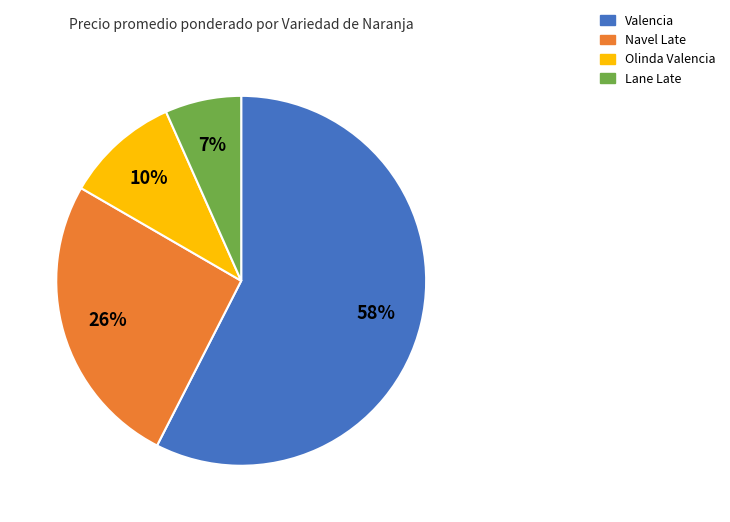

Is there any slice that represents more than half of the pie?

Yes